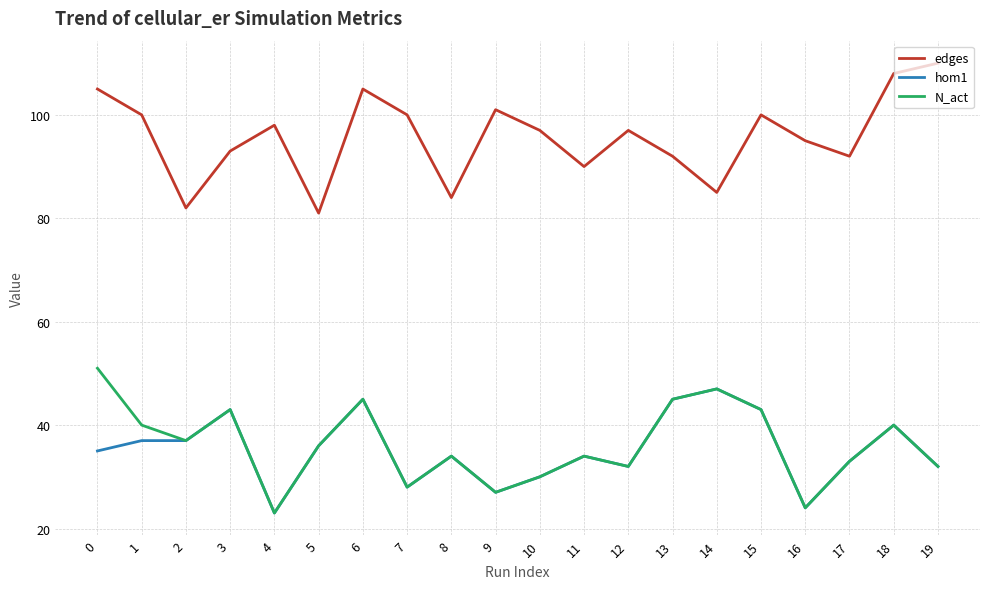

Which series has the largest range (max minus min)?

edges